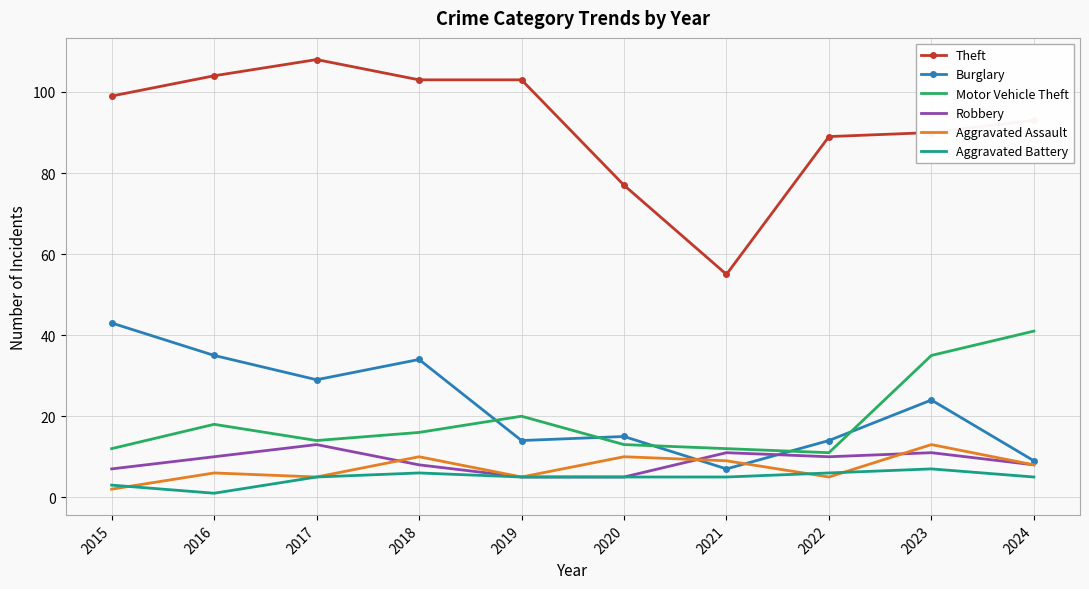

Which series has the widest spread of values?

Theft